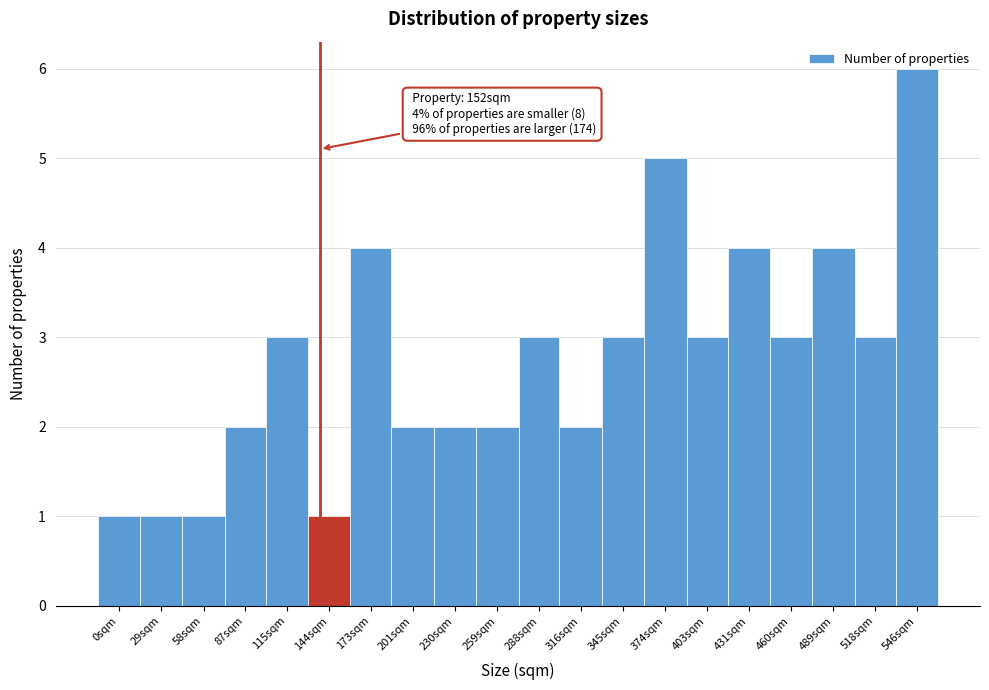

At which category does the chart reach its peak across all series?

546sqm